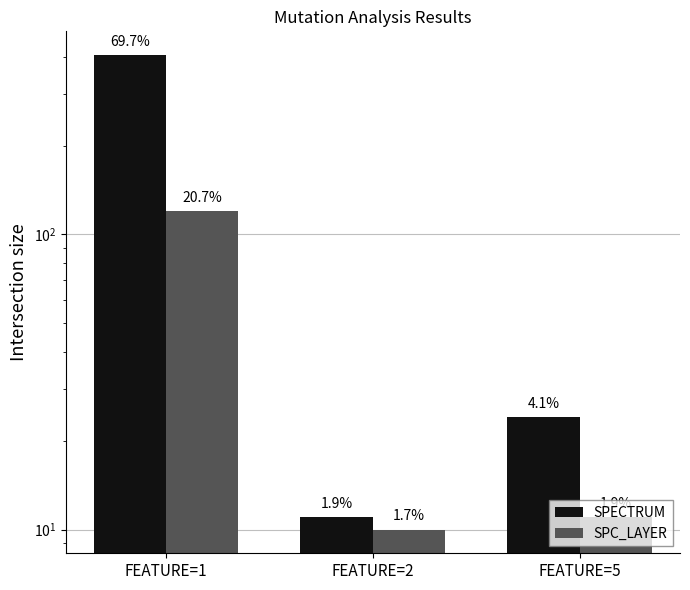

Does the chart contain any negative values?

No